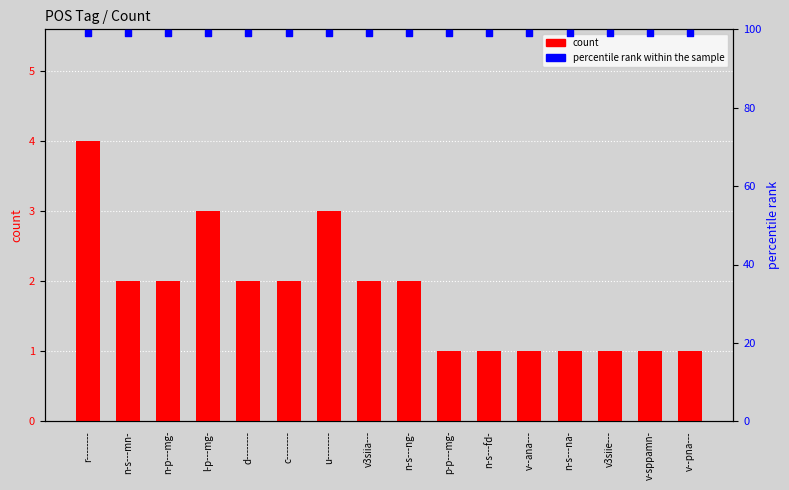

What is the total value across all series at r--------?

103